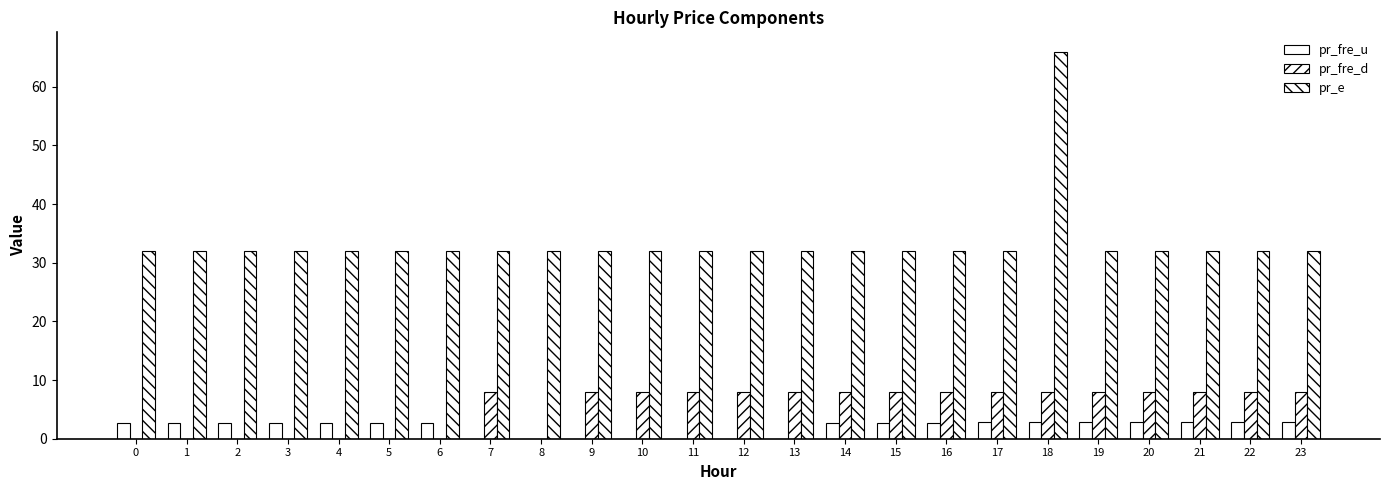

Are the bars horizontal?

No